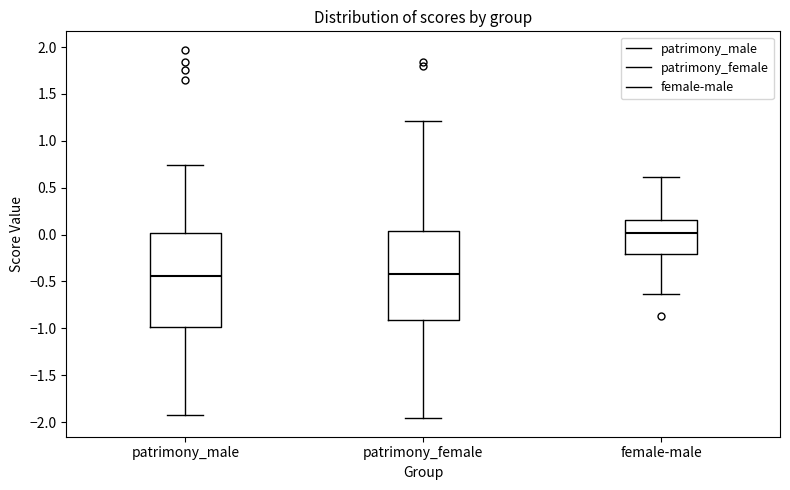

Reading left to right, read every box against the y-axis: the position of its median line, the range the box covers, and the ends of its whiskers. The values are not printed on the chart, so give them approximately, as read against the axis.

patrimony_male: median -0.45, box -1.00 to 0.00, whiskers -1.95 to 0.75
patrimony_female: median -0.40, box -0.90 to 0.05, whiskers -1.95 to 1.20
female-male: median 0.00, box -0.20 to 0.15, whiskers -0.65 to 0.60